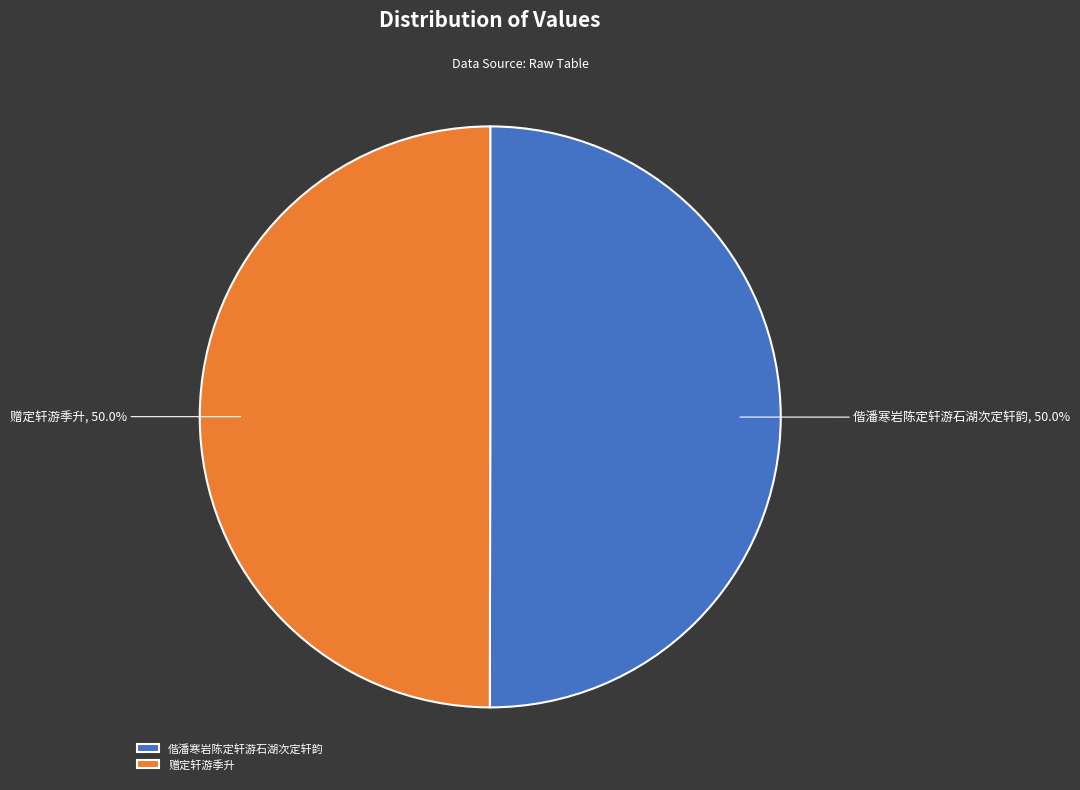

How many segments does this pie chart have?

2